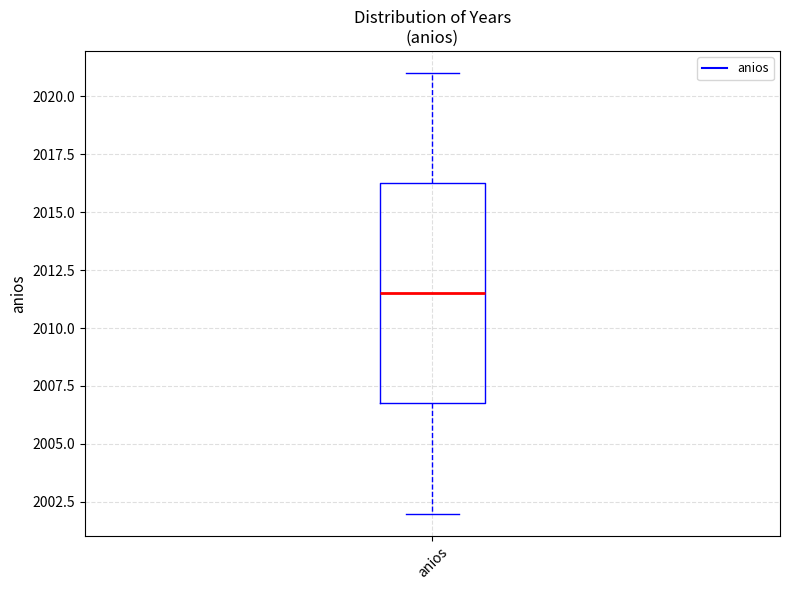

Read this box plot against the y-axis: the position of the median line, the range covered by the box, and the ends of both whiskers. The values are not printed on the chart, so give them approximately, as read against the axis.

median 2011.5, box 2007.0 to 2016.5, whiskers 2002.0 to 2021.0